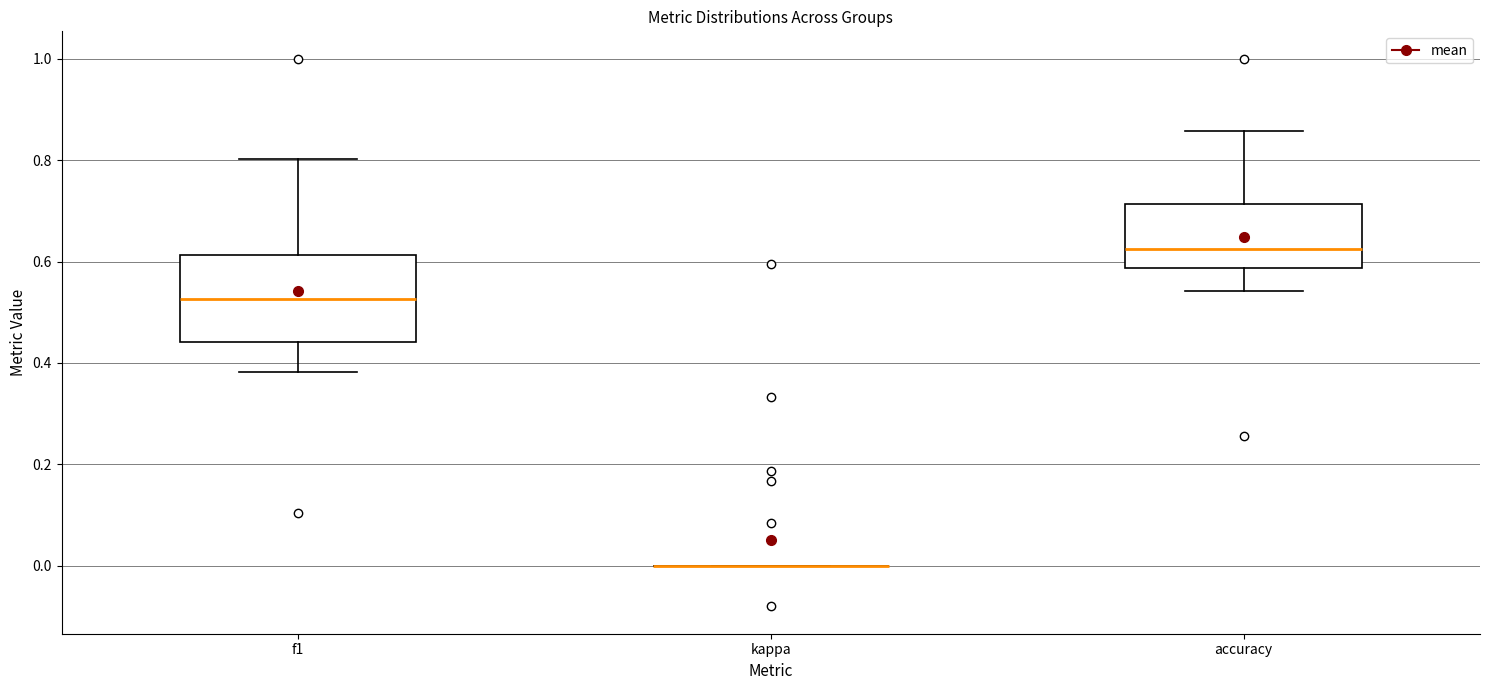

Reading left to right, read every box against the y-axis: the position of its median line, the range the box covers, and the ends of its whiskers. The values are not printed on the chart, so give them approximately, as read against the axis.

f1: median 0.52, box 0.44 to 0.62, whiskers 0.38 to 0.80
kappa: box collapsed to a line at 0.00, whiskers 0.00 to 0.00
accuracy: median 0.62, box 0.58 to 0.72, whiskers 0.54 to 0.86